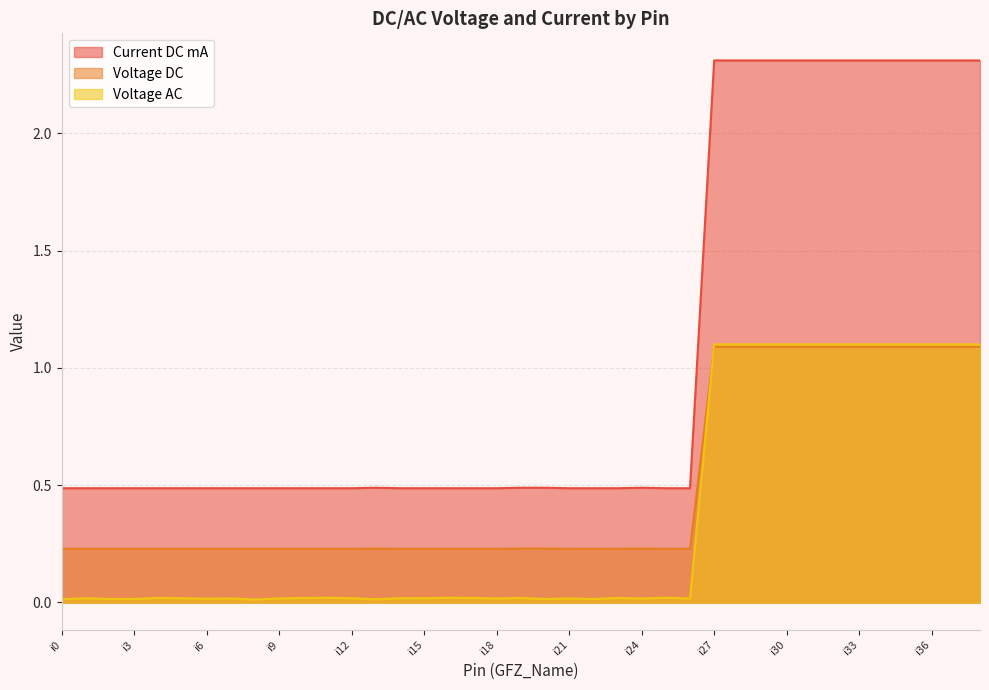

Which series has the widest spread of values?

Current DC mA